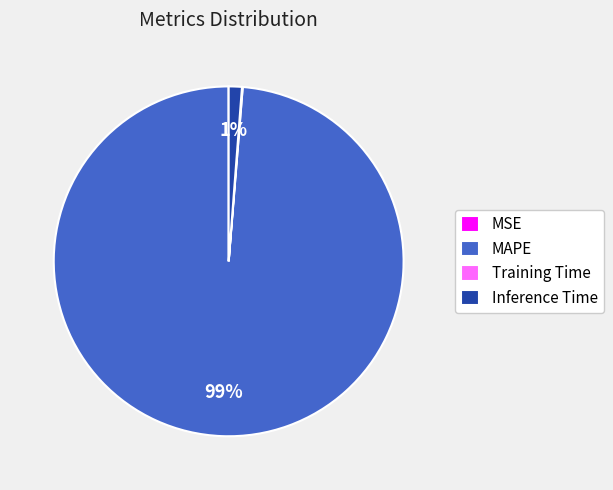

To the nearest percent, what is the average slice percentage?

25%